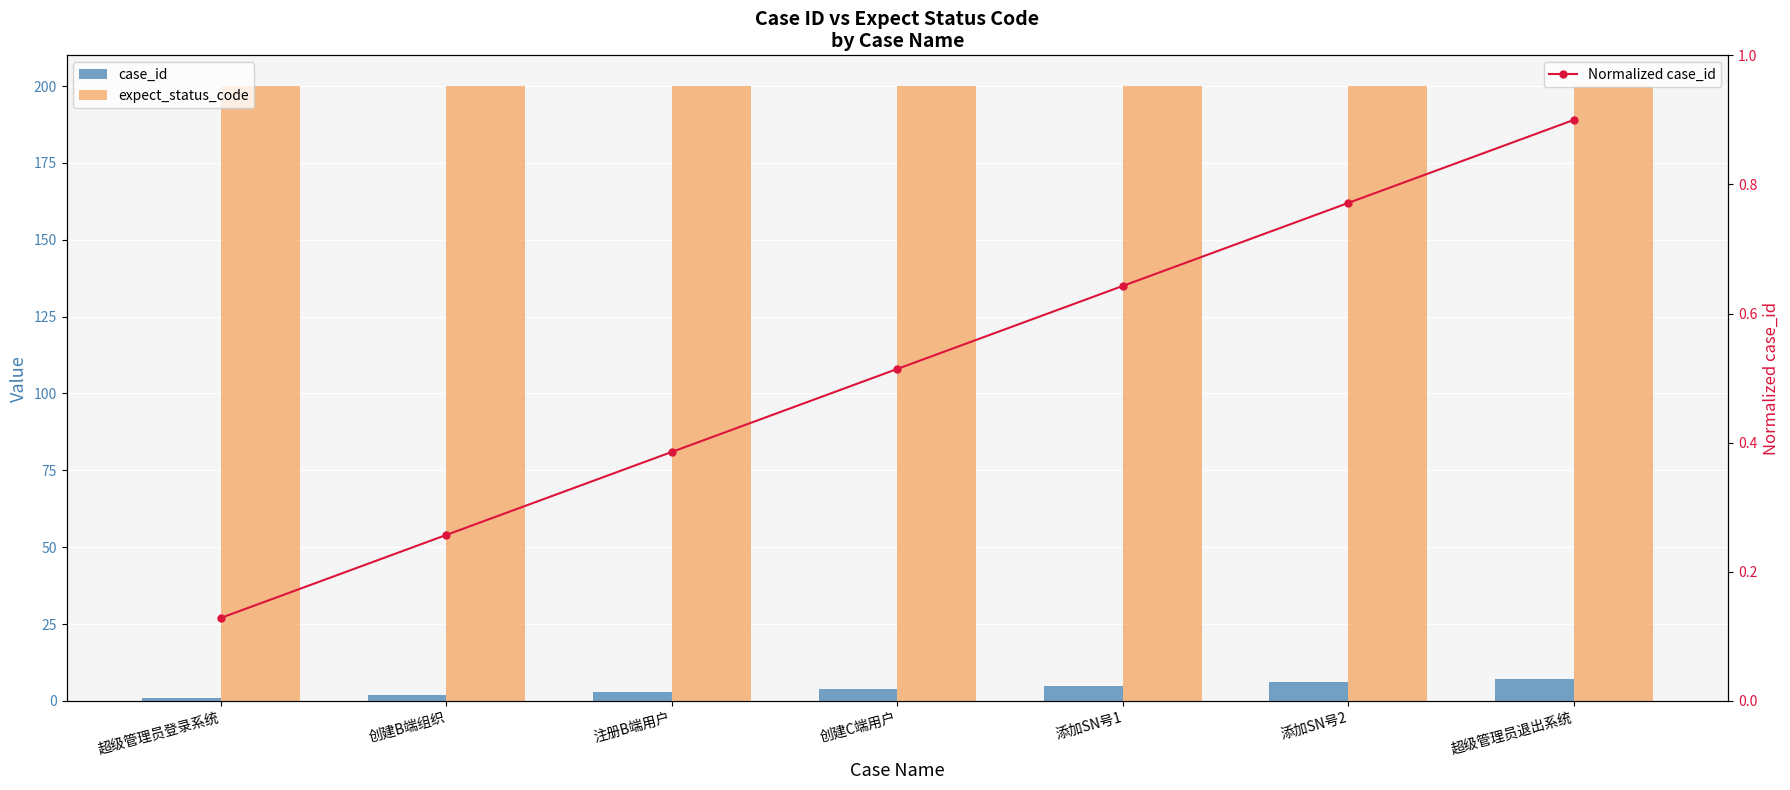

What are all the series names shown in the legend?

case_id, expect_status_code, Normalized case_id